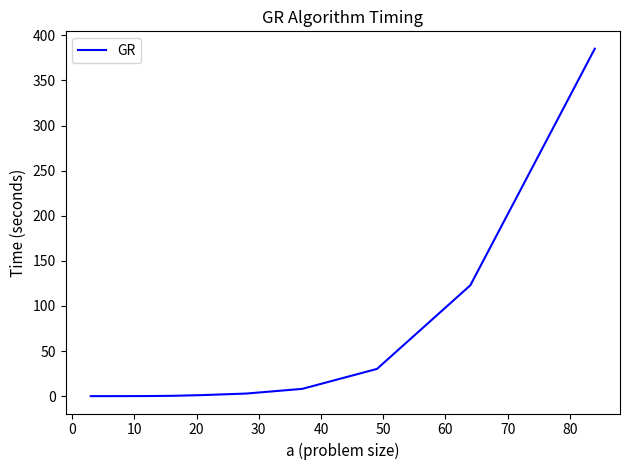

What is the maximum value shown in the chart?

385.2